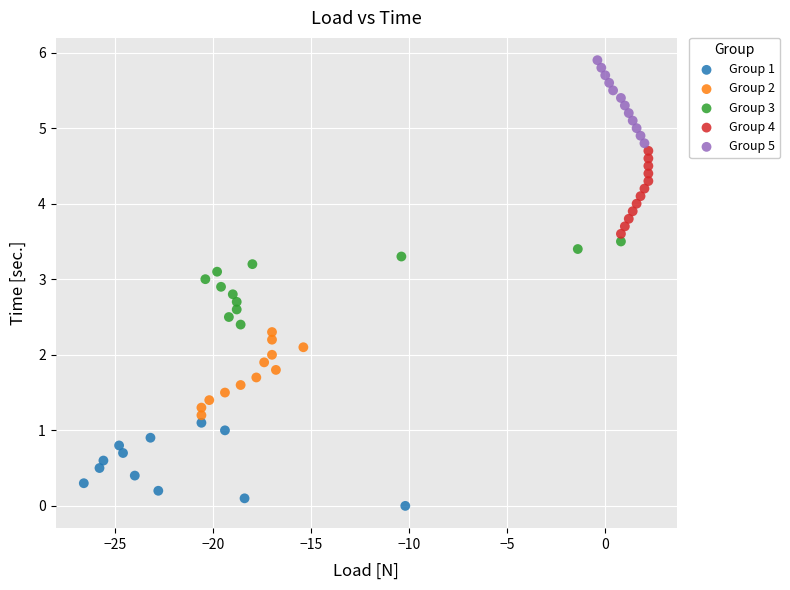

Which series contains the lowest Y value?

Group 1